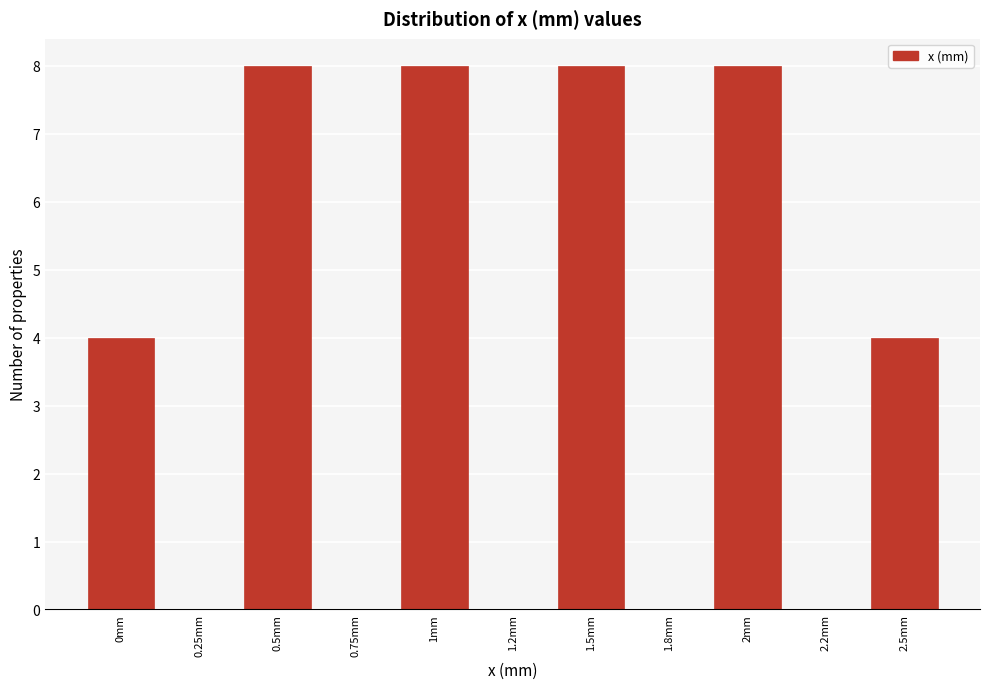

Reading left to right, extract all data points from this chart.

0mm=4	0.25mm=0	0.5mm=8	0.75mm=0	1mm=8	1.2mm=0	1.5mm=8	1.8mm=0	2mm=8	2.2mm=0	2.5mm=4